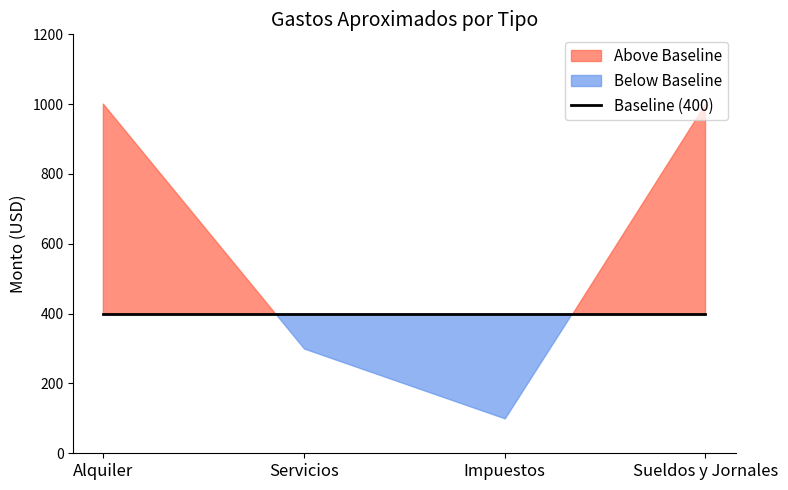

How many data points does each series have?

4